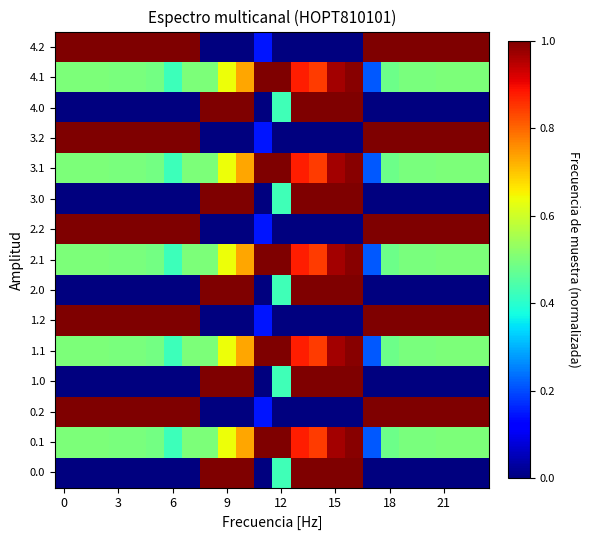

Reading left to right, transcribe all the data shown in this chart.

0.0: 0.0	0.0	0.0	0.0	0.0	0.0	0.0	0.0	1.0	1.0	1.0	0.0	0.4	1.0	1.0	1.0	1.0	0.0	0.0	0.0	0.0	0.0	0.0	0.0
0.1: 0.5	0.5	0.5	0.5	0.5	0.5	0.4	0.5	0.5	0.6	0.7	1.0	1.0	0.9	0.8	1.0	1.0	0.2	0.5	0.5	0.5	0.5	0.5	0.5
0.2: 1.0	1.0	1.0	1.0	1.0	1.0	1.0	1.0	0.0	0.0	0.0	0.1	0.0	0.0	0.0	0.0	0.0	1.0	1.0	1.0	1.0	1.0	1.0	1.0
1.0: 0.0	0.0	0.0	0.0	0.0	0.0	0.0	0.0	1.0	1.0	1.0	0.0	0.4	1.0	1.0	1.0	1.0	0.0	0.0	0.0	0.0	0.0	0.0	0.0
1.1: 0.5	0.5	0.5	0.5	0.5	0.5	0.4	0.5	0.5	0.6	0.7	1.0	1.0	0.9	0.8	1.0	1.0	0.2	0.5	0.5	0.5	0.5	0.5	0.5
1.2: 1.0	1.0	1.0	1.0	1.0	1.0	1.0	1.0	0.0	0.0	0.0	0.1	0.0	0.0	0.0	0.0	0.0	1.0	1.0	1.0	1.0	1.0	1.0	1.0
2.0: 0.0	0.0	0.0	0.0	0.0	0.0	0.0	0.0	1.0	1.0	1.0	0.0	0.4	1.0	1.0	1.0	1.0	0.0	0.0	0.0	0.0	0.0	0.0	0.0
2.1: 0.5	0.5	0.5	0.5	0.5	0.5	0.4	0.5	0.5	0.6	0.7	1.0	1.0	0.9	0.8	1.0	1.0	0.2	0.5	0.5	0.5	0.5	0.5	0.5
2.2: 1.0	1.0	1.0	1.0	1.0	1.0	1.0	1.0	0.0	0.0	0.0	0.1	0.0	0.0	0.0	0.0	0.0	1.0	1.0	1.0	1.0	1.0	1.0	1.0
3.0: 0.0	0.0	0.0	0.0	0.0	0.0	0.0	0.0	1.0	1.0	1.0	0.0	0.4	1.0	1.0	1.0	1.0	0.0	0.0	0.0	0.0	0.0	0.0	0.0
3.1: 0.5	0.5	0.5	0.5	0.5	0.5	0.4	0.5	0.5	0.6	0.7	1.0	1.0	0.9	0.8	1.0	1.0	0.2	0.5	0.5	0.5	0.5	0.5	0.5
3.2: 1.0	1.0	1.0	1.0	1.0	1.0	1.0	1.0	0.0	0.0	0.0	0.1	0.0	0.0	0.0	0.0	0.0	1.0	1.0	1.0	1.0	1.0	1.0	1.0
4.0: 0.0	0.0	0.0	0.0	0.0	0.0	0.0	0.0	1.0	1.0	1.0	0.0	0.4	1.0	1.0	1.0	1.0	0.0	0.0	0.0	0.0	0.0	0.0	0.0
4.1: 0.5	0.5	0.5	0.5	0.5	0.5	0.4	0.5	0.5	0.6	0.7	1.0	1.0	0.9	0.8	1.0	1.0	0.2	0.5	0.5	0.5	0.5	0.5	0.5
4.2: 1.0	1.0	1.0	1.0	1.0	1.0	1.0	1.0	0.0	0.0	0.0	0.1	0.0	0.0	0.0	0.0	0.0	1.0	1.0	1.0	1.0	1.0	1.0	1.0